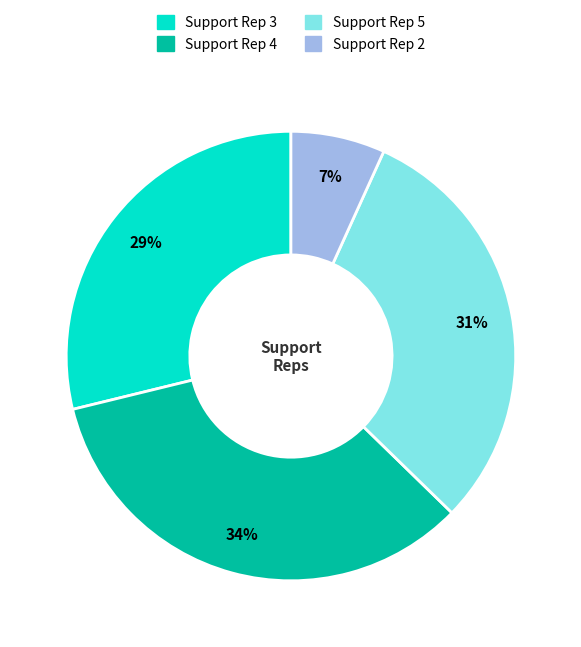

Which has a higher value, Support Rep 4 or Support Rep 5?

Support Rep 4